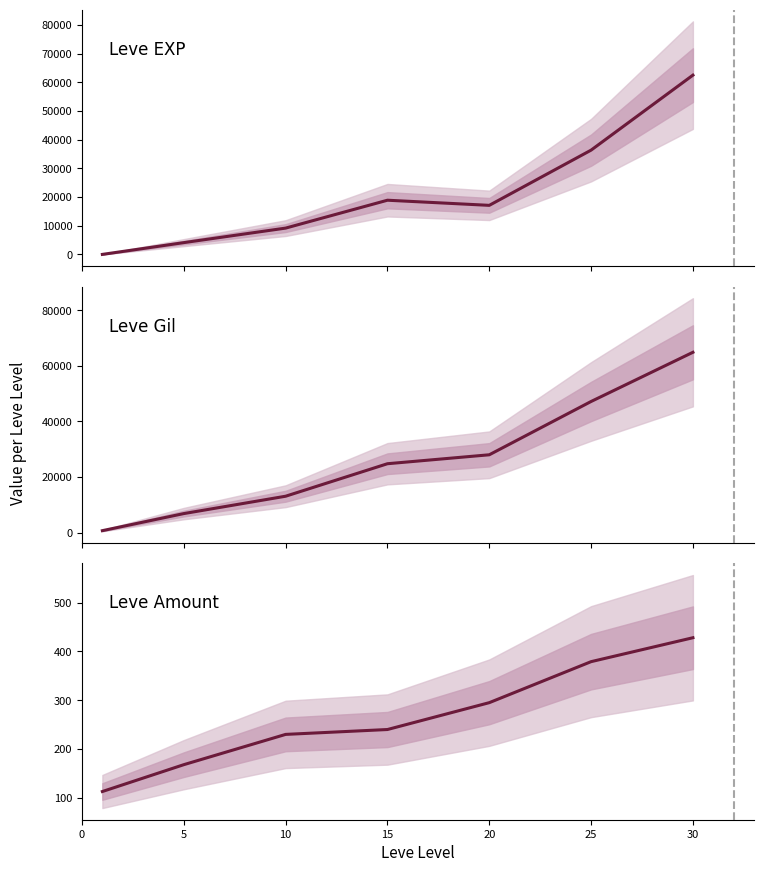

Reading right to left, what are all the values shown in this chart?

Leve EXP: 62560	36390	17120	18910	9180	4110	1
Leve Gil: 64910	47200	28010	24790	13090	6840	690
Leve Amount: 428	379	295	240	230	168	113